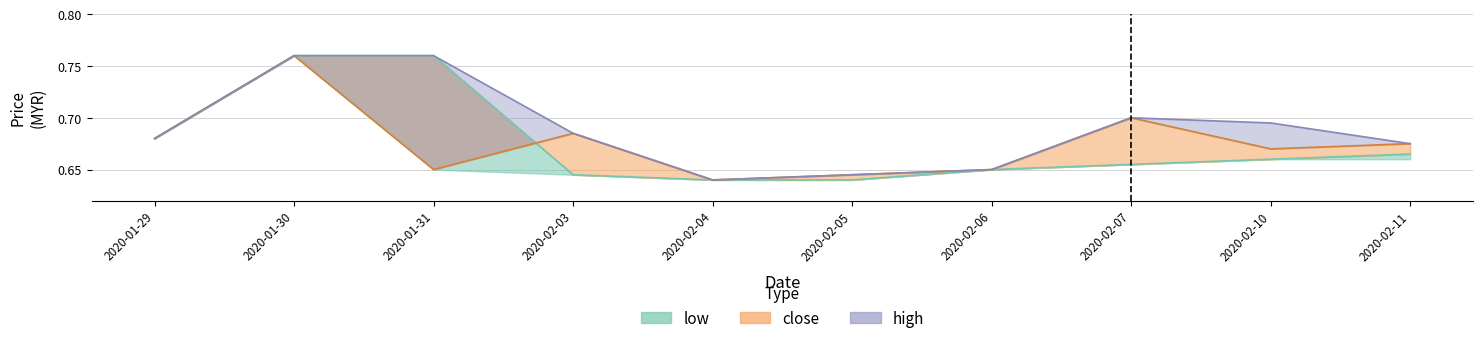

Which category has the lowest value in the high series?

2020-02-04